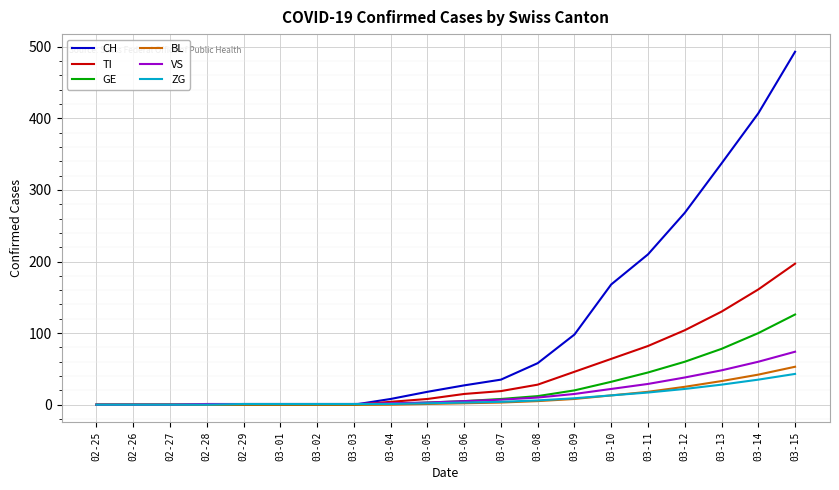

What are all the series names shown in the legend?

CH, TI, GE, BL, VS, ZG